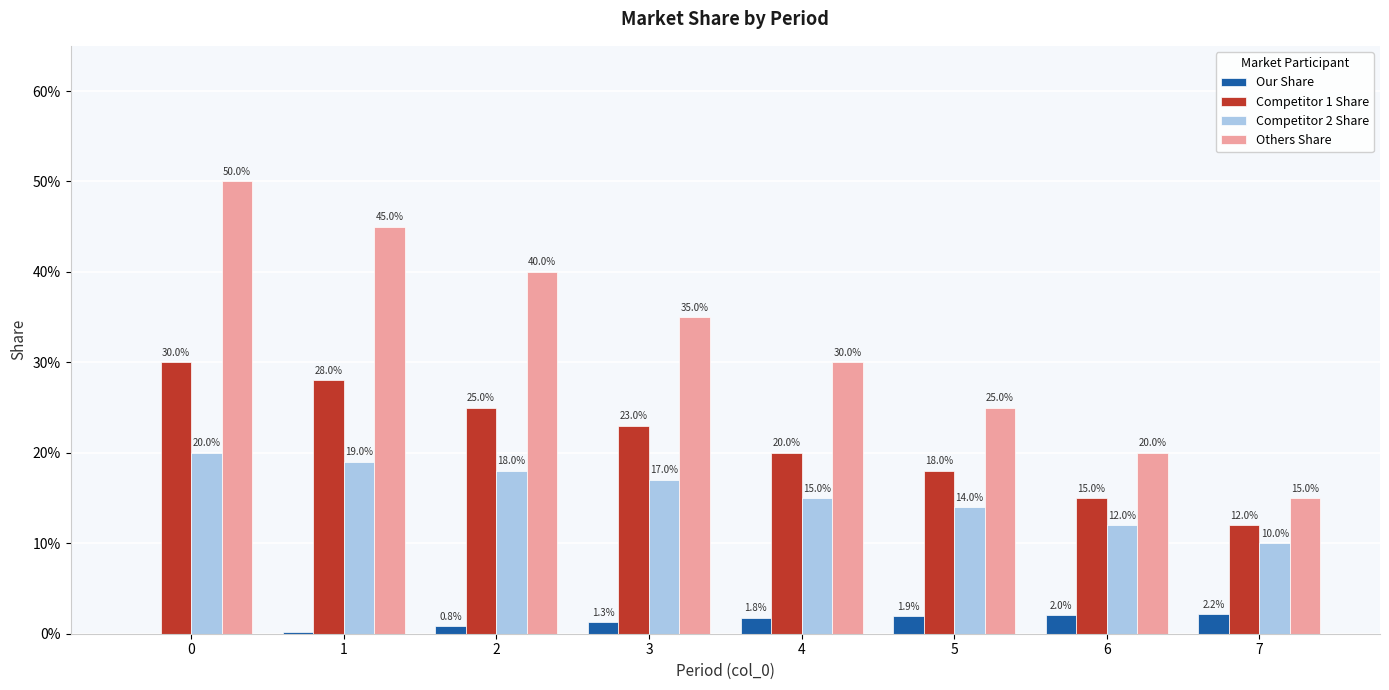

True or false: Our Share has a value of 0.0 at 6.

False